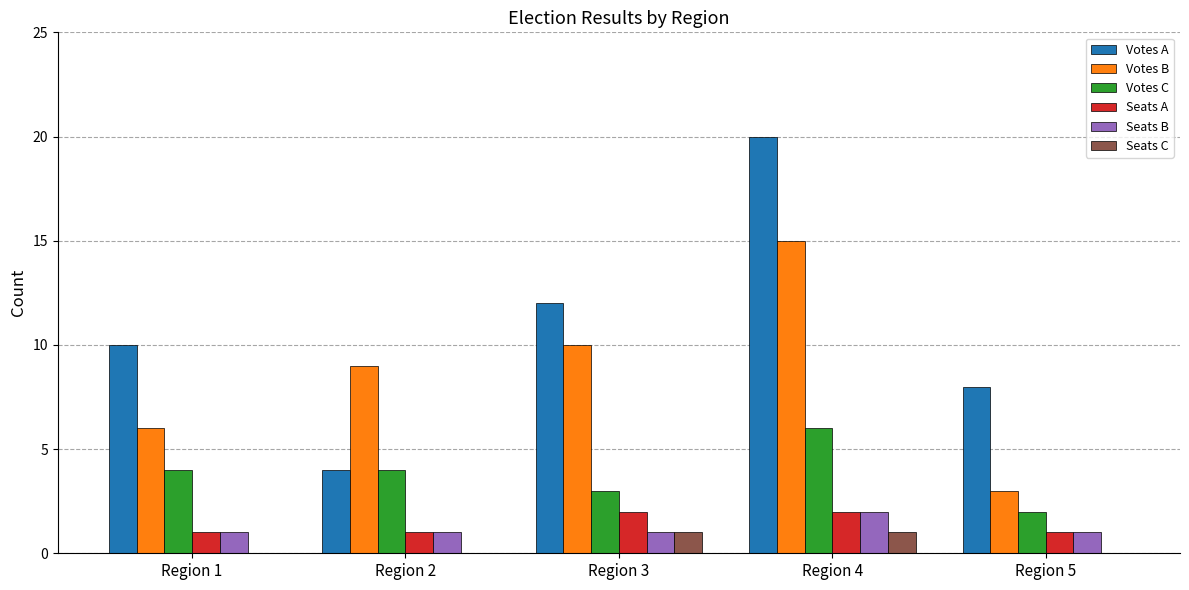

Is the value of Seats B at Region 4 greater than the value of Votes C at Region 2?

No